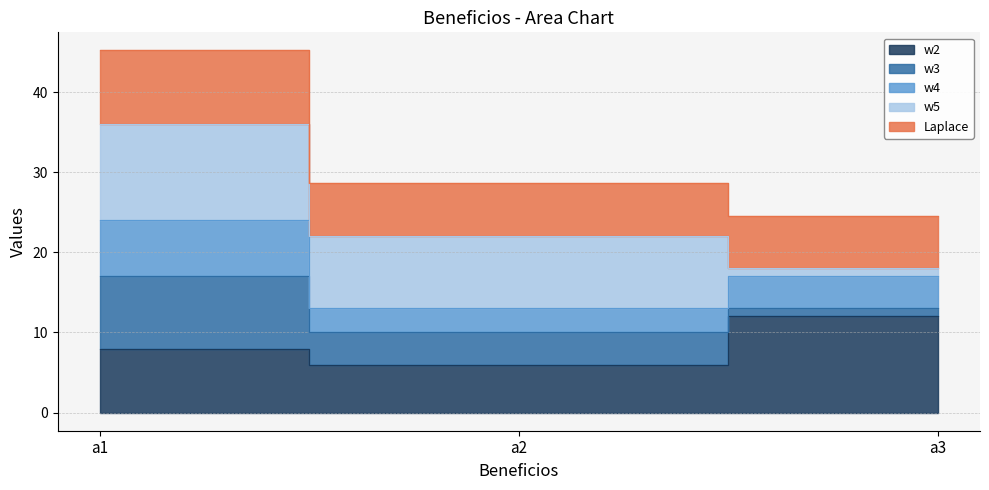

How many values in the w4 series exceed 17?

1